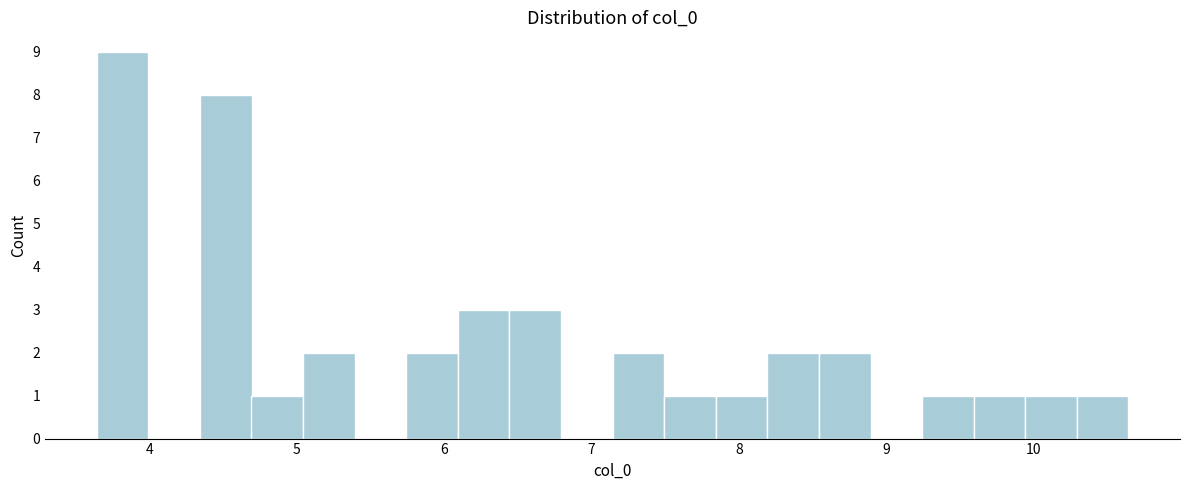

Around what value on the x-axis is the tallest bar? Give the approximate position of its centre, as read against the axis.

3.8